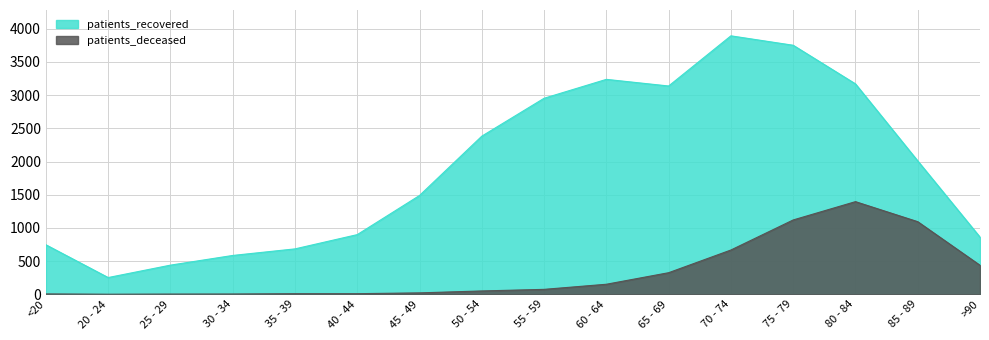

What is the label of the 11th point from the right?

40 - 44